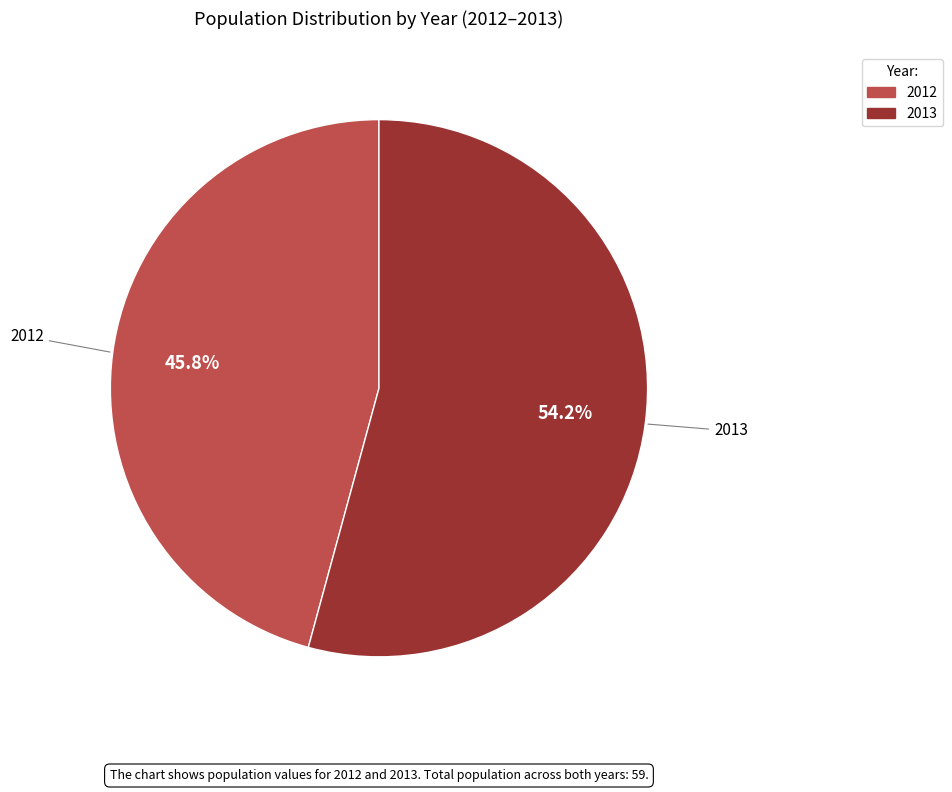

What is the ratio of the value at 2012 to the value at 2013?

0.8